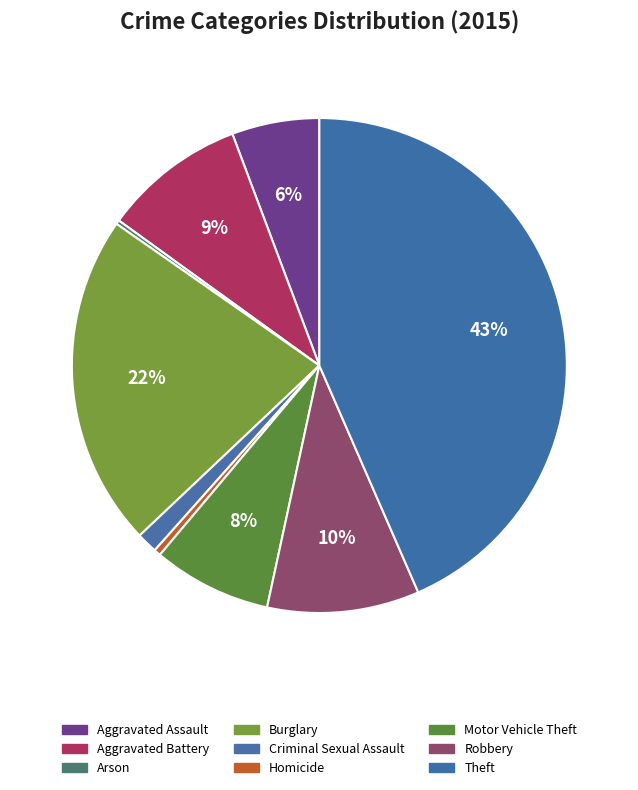

Which category has the biggest portion of the pie?

Theft